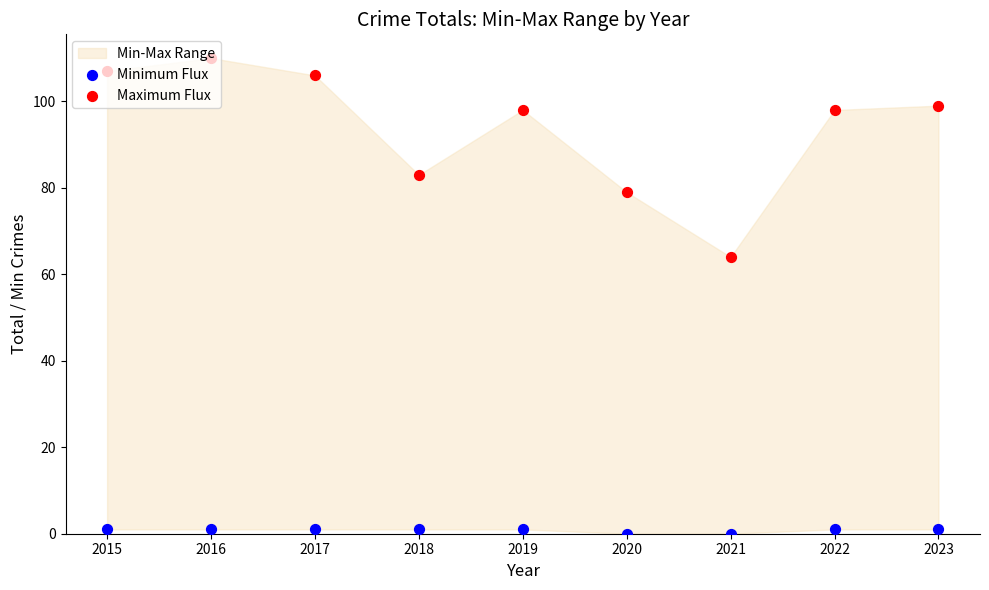

Which series contains the highest Y value?

Maximum Flux